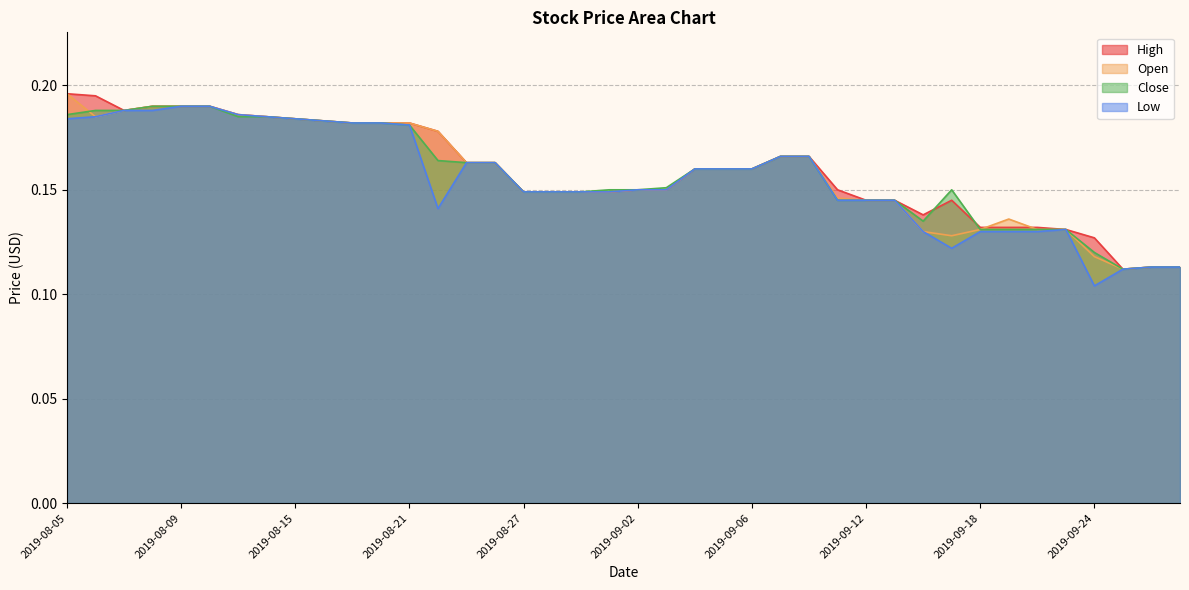

At 2019-08-28, list the series in order from smallest to largest.

High, Open, Close, Low